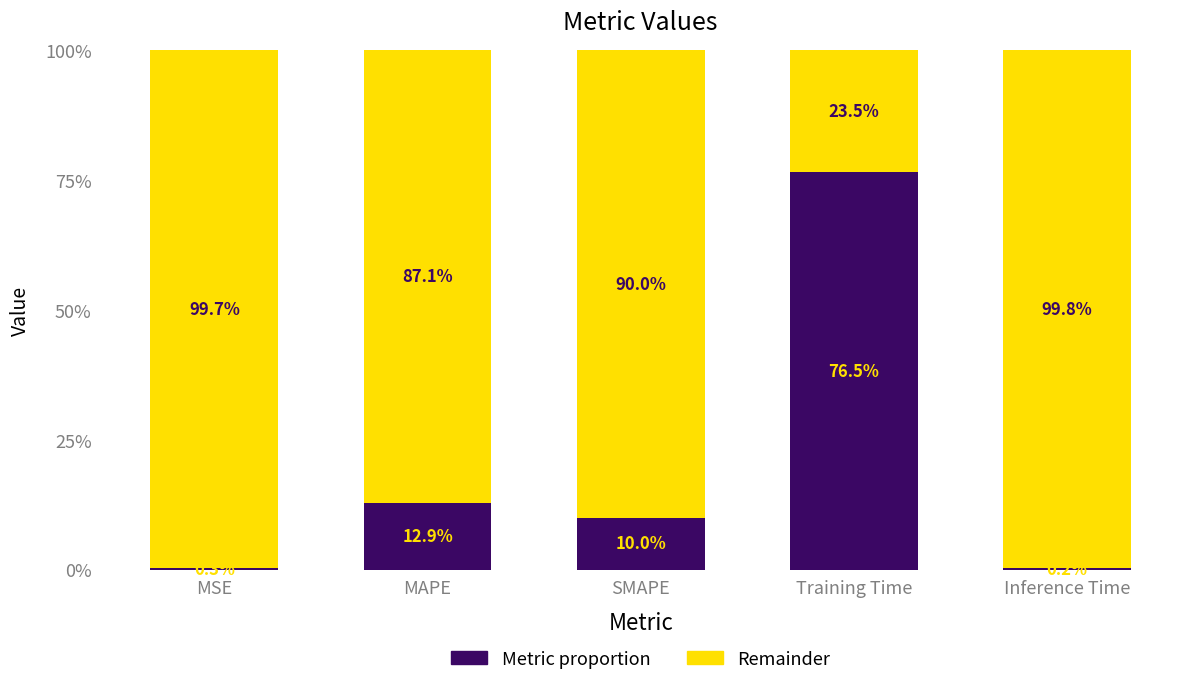

What are all the series names shown in the legend?

Metric proportion, Remainder